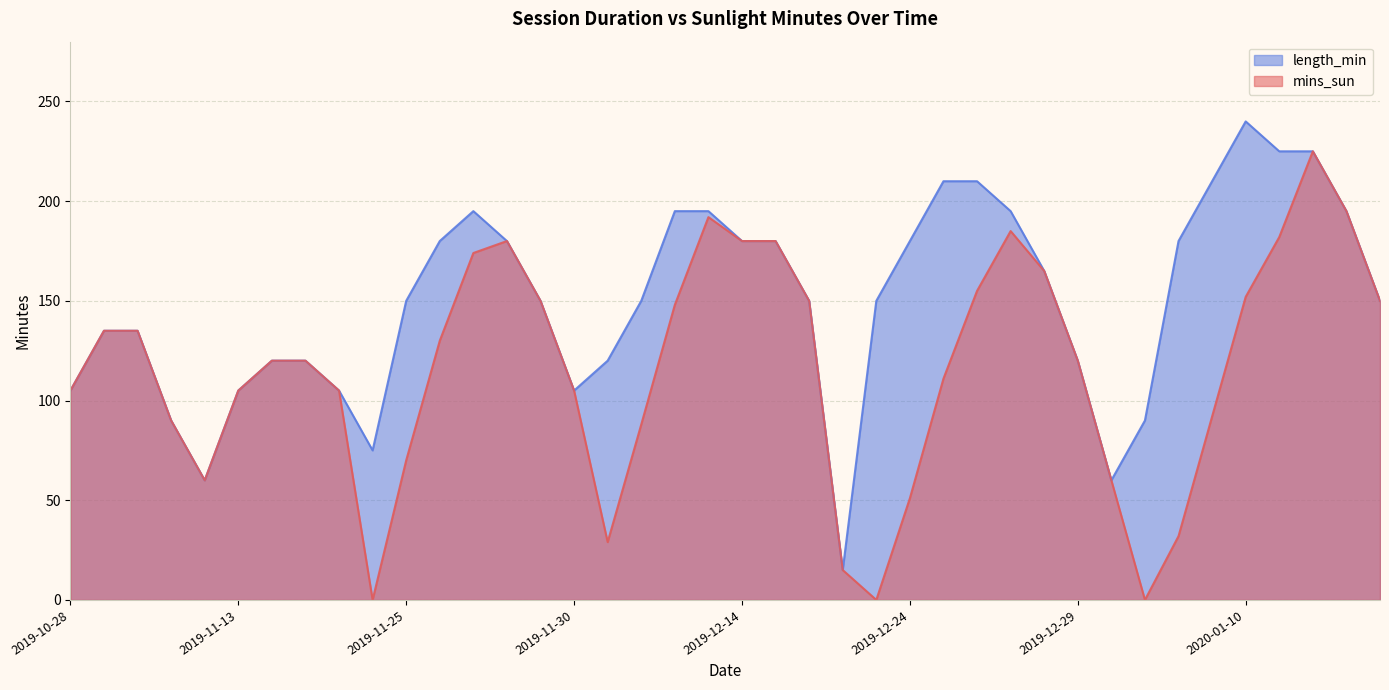

How many data points in mins_sun are less than 120?

18